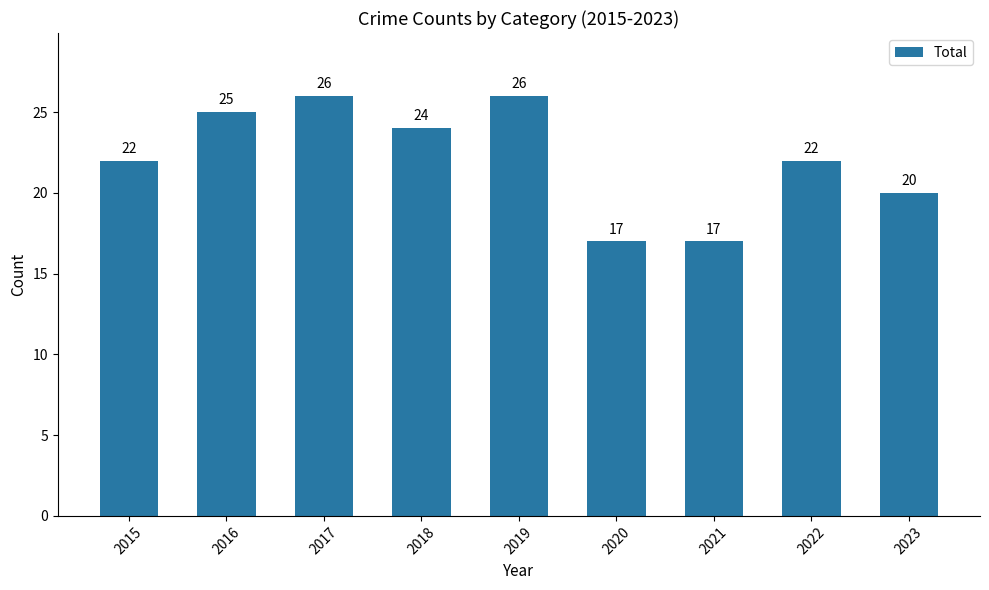

What is the sum of all values?

199